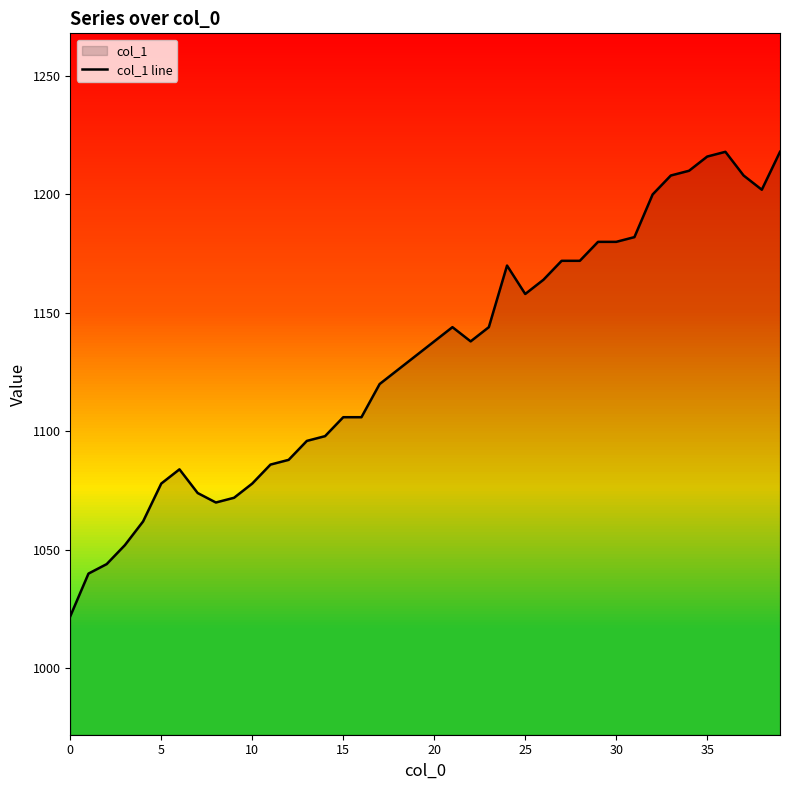

The chart shows a value of 851 at 36. True or false?

False